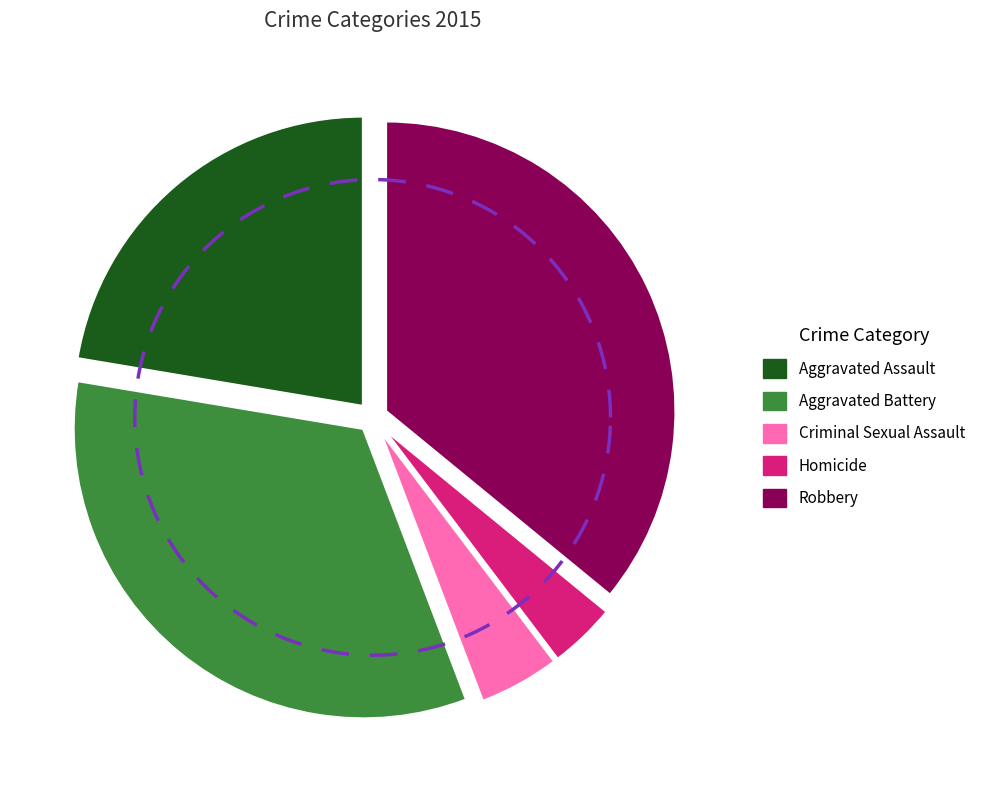

How many segments does this pie chart have?

5